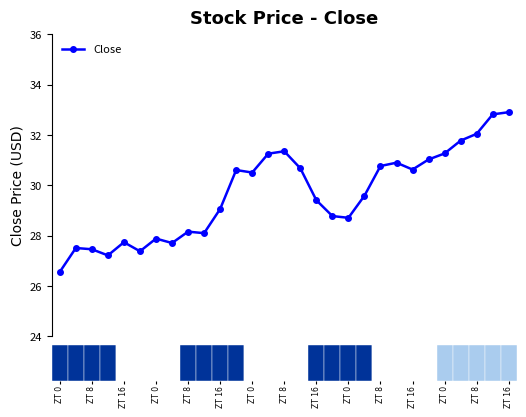

How many series are shown in this chart?

1